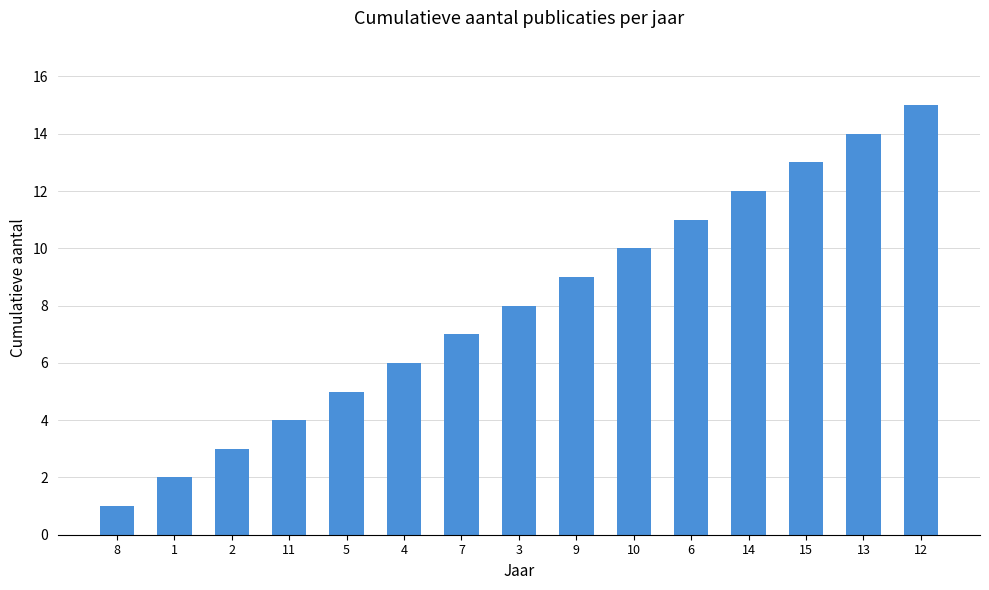

What is the label of the 6th bar from the right?

10